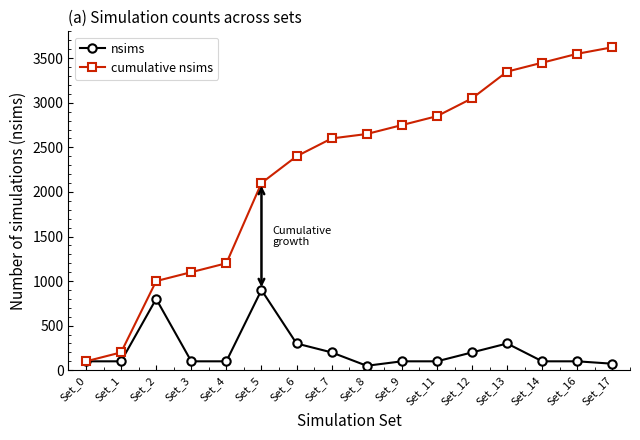

True or false: cumulative nsims has a value of 754 at Set_11.

False